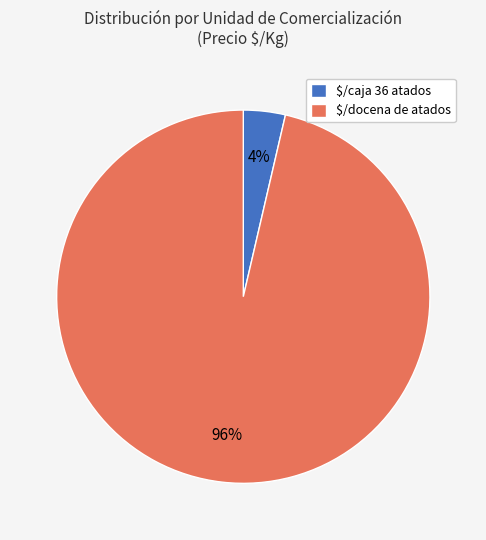

To the nearest percent, what is the average slice percentage?

50%